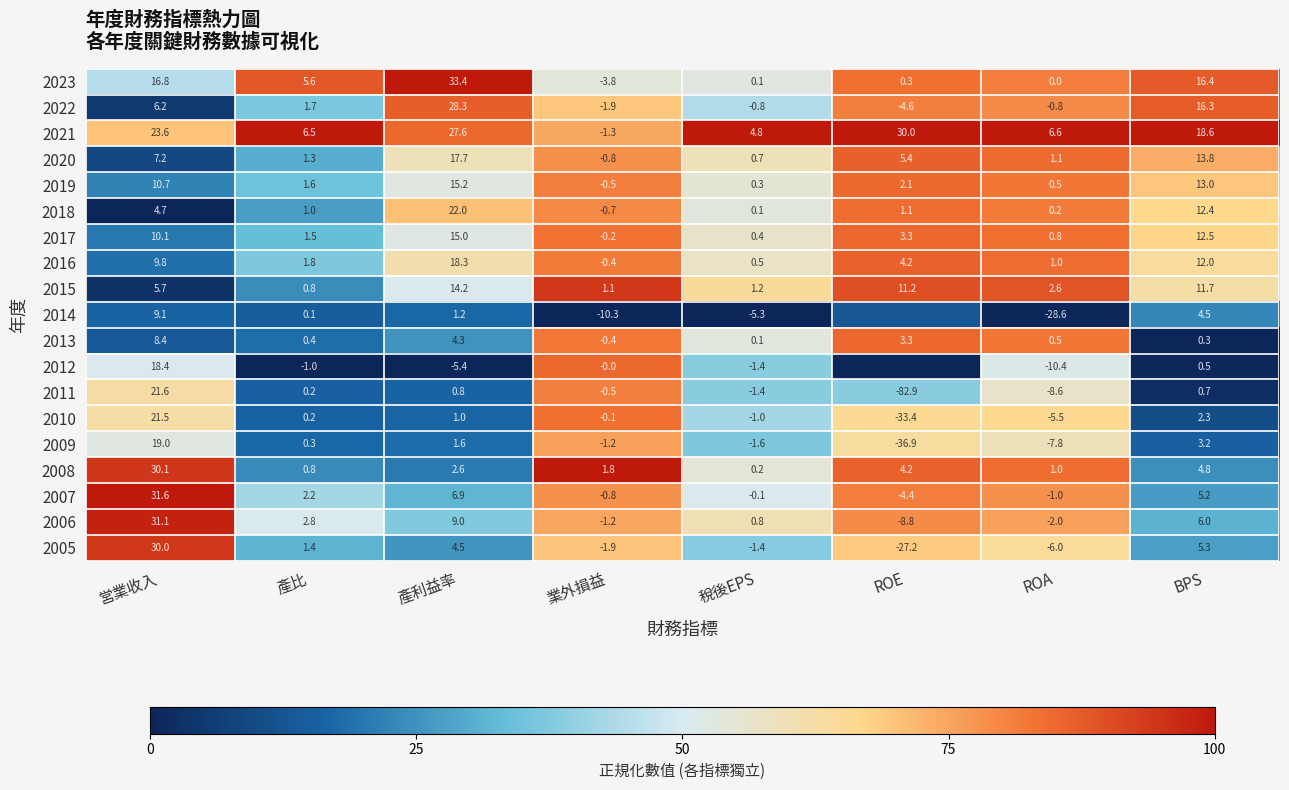

Where does the 2006 series first go above 2?

営業收入